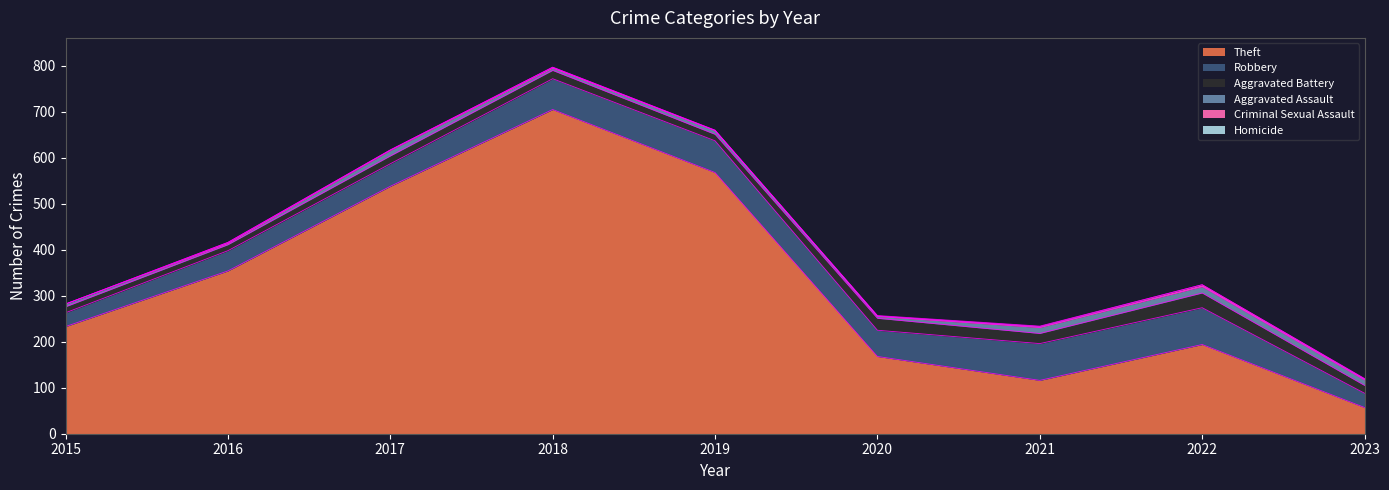

At how many categories does at least one series exceed 67?

8